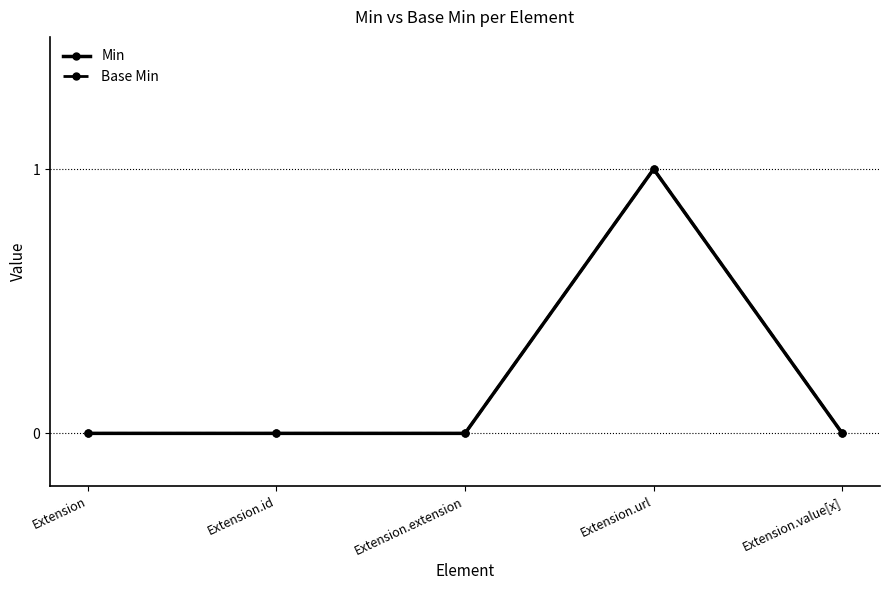

Which series has the largest range (max minus min)?

Min